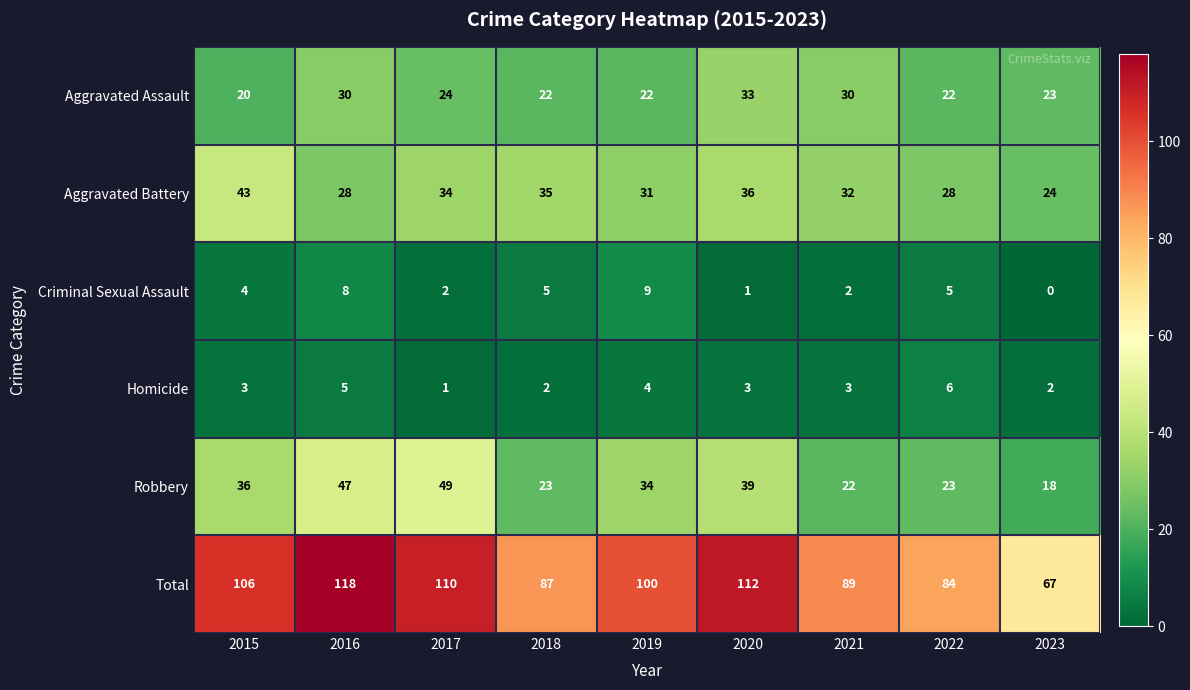

List the series in order of their peak value, highest first.

Total, Robbery, Aggravated Battery, Aggravated Assault, Criminal Sexual Assault, Homicide